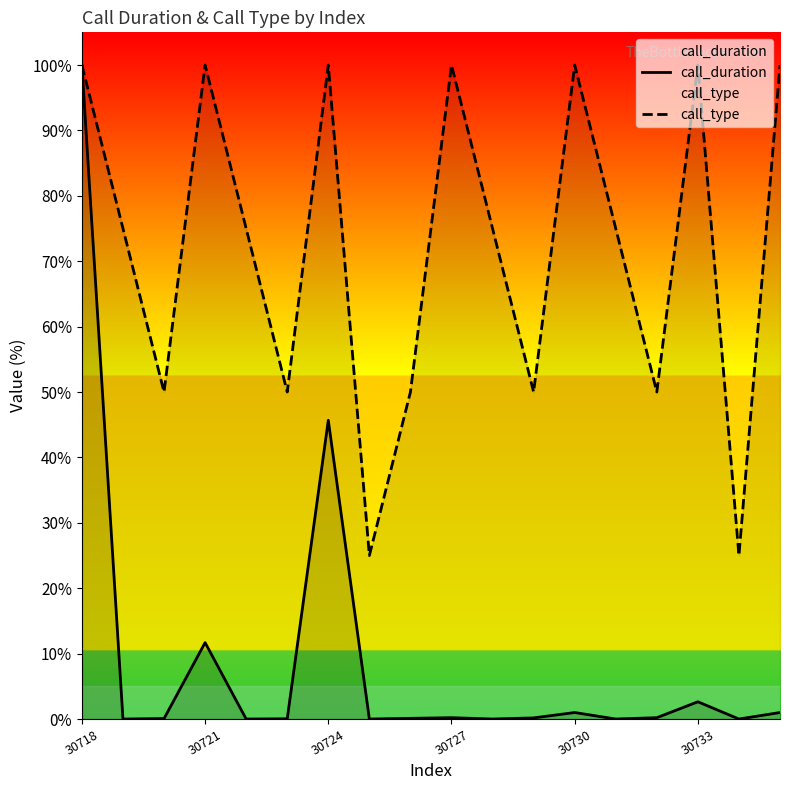

The call_duration series shows 17.1 at 30721. True or false?

False